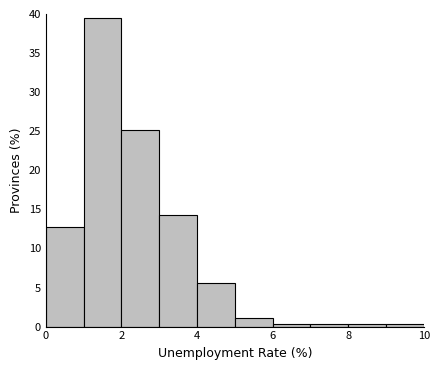

Reading left to right, list every bar in this chart as the range it spans on the x-axis followed by its height. The values are not printed on the chart, so give them approximately, as read against the axis.

0 to 1: 13.0
1 to 2: 39.5
2 to 3: 25.0
3 to 4: 14.5
4 to 5: 5.5
5 to 6: 1.0
6 to 7: under 0.5
7 to 8: under 0.5
8 to 9: under 0.5
9 to 10: under 0.5